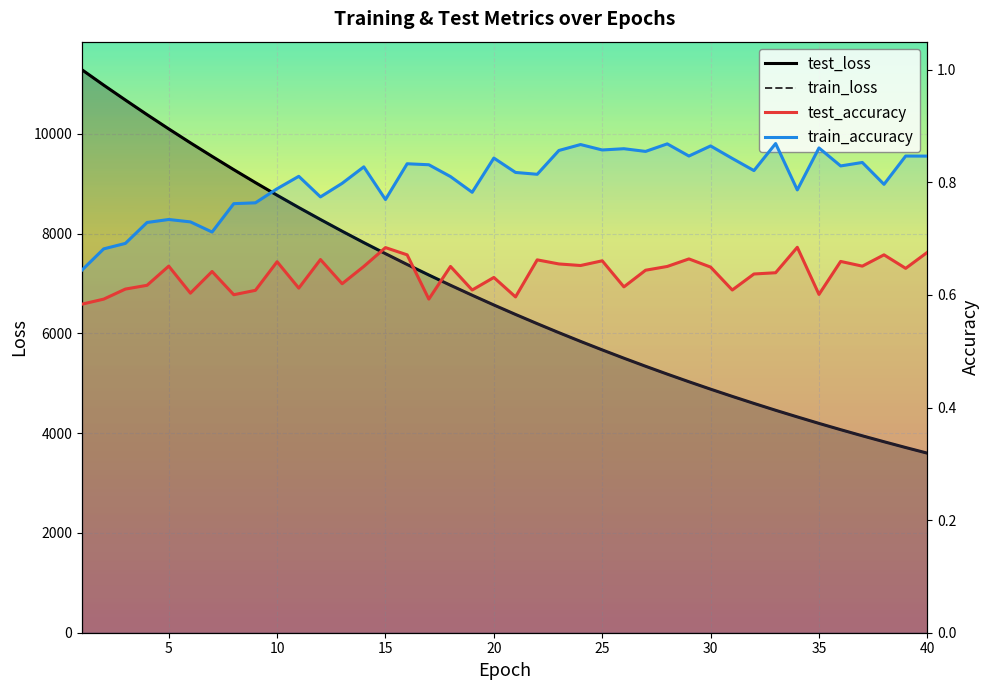

At how many categories does at least one series exceed 421?

40